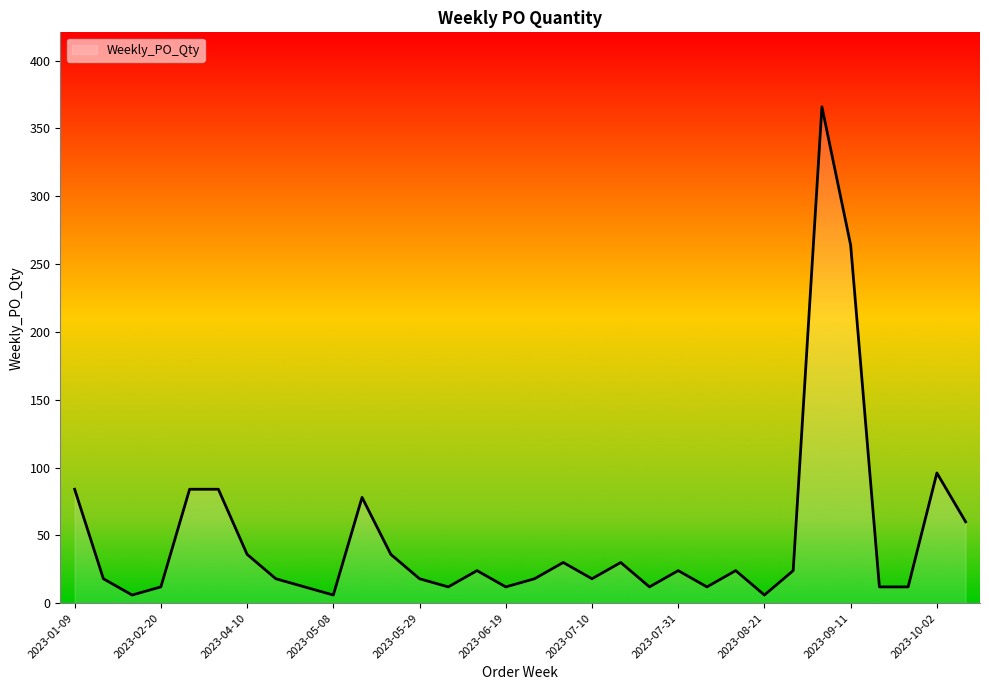

What is the maximum value shown in the chart?

366